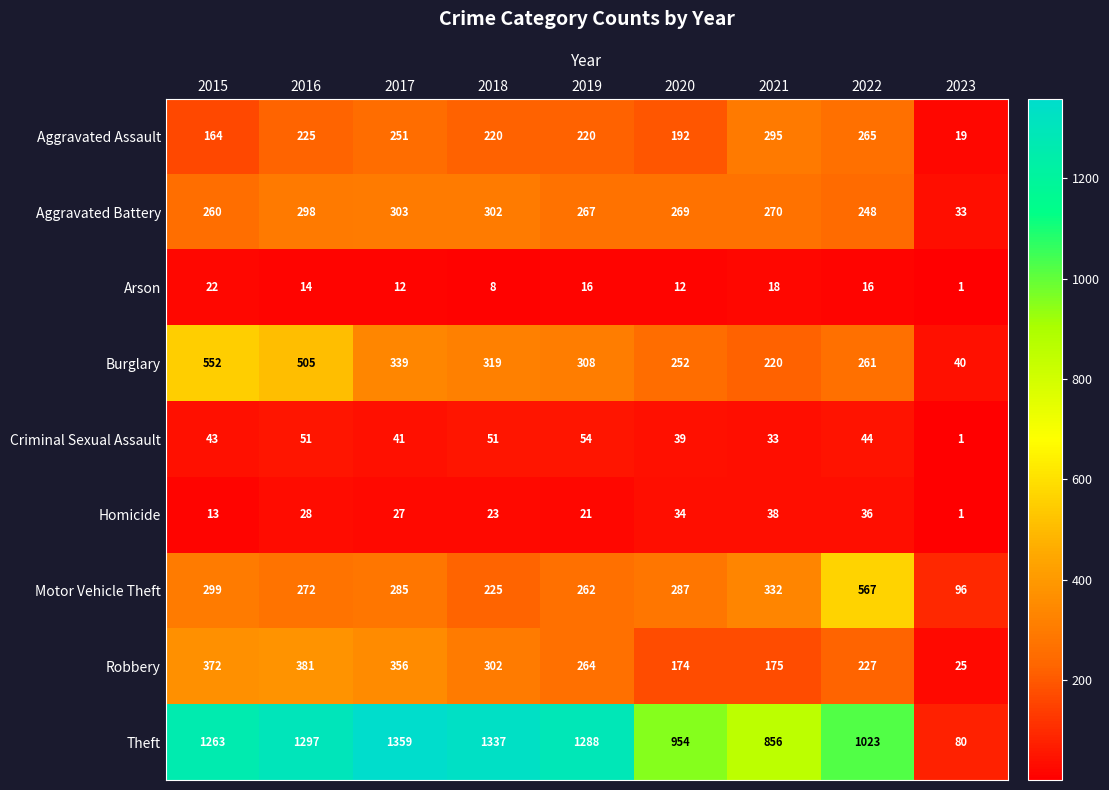

What is the difference between the second highest and minimum values in the Homicide series?

35